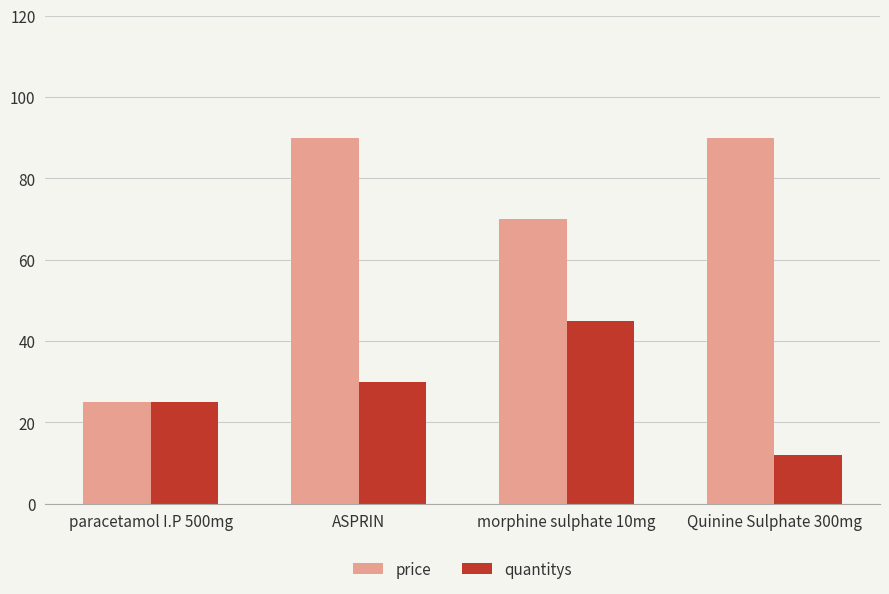

What is the label of the 4th bar from the left?

Quinine Sulphate 300mg